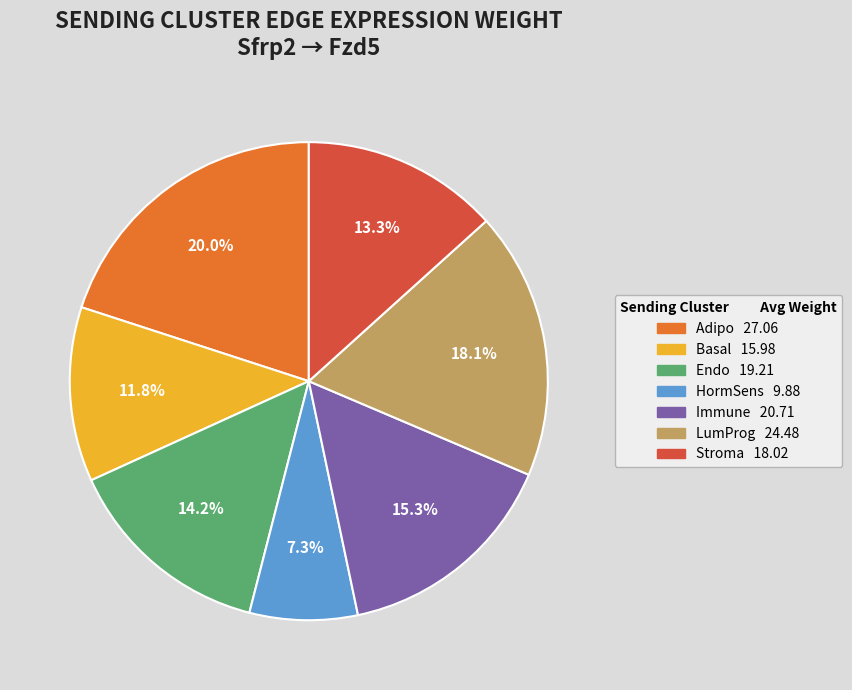

Rank the categories by value from highest to lowest.

Adipo, LumProg, Immune, Endo, Stroma, Basal, HormSens